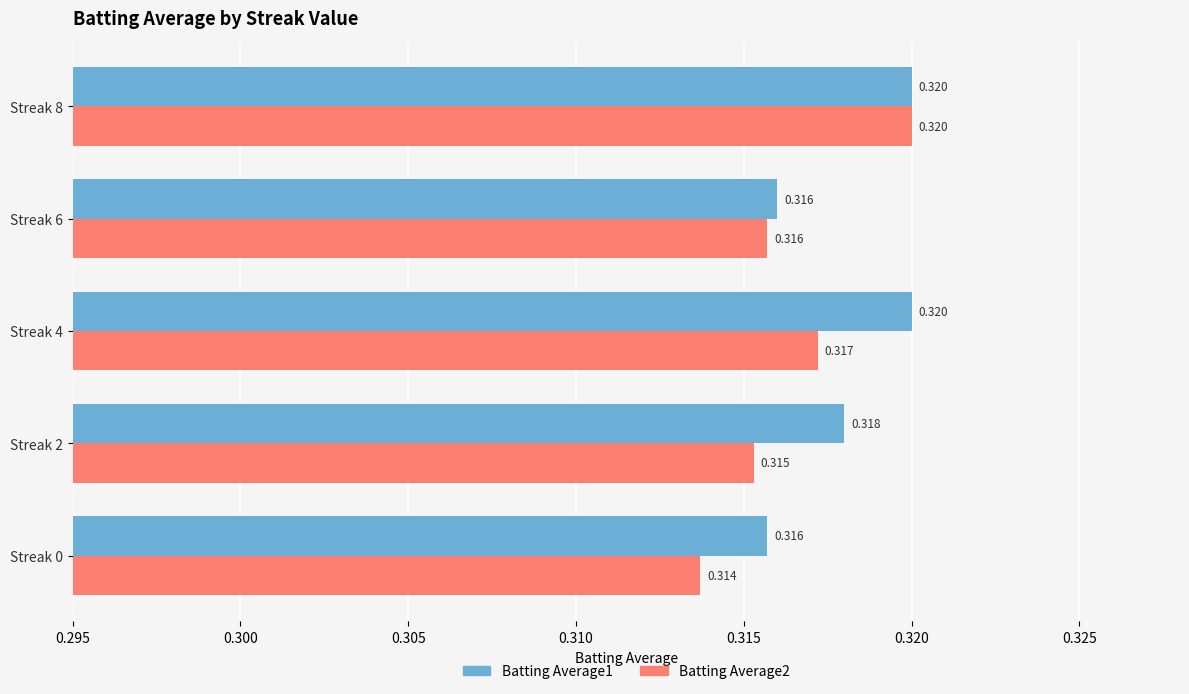

What are all the series names shown in the legend?

Batting Average1, Batting Average2